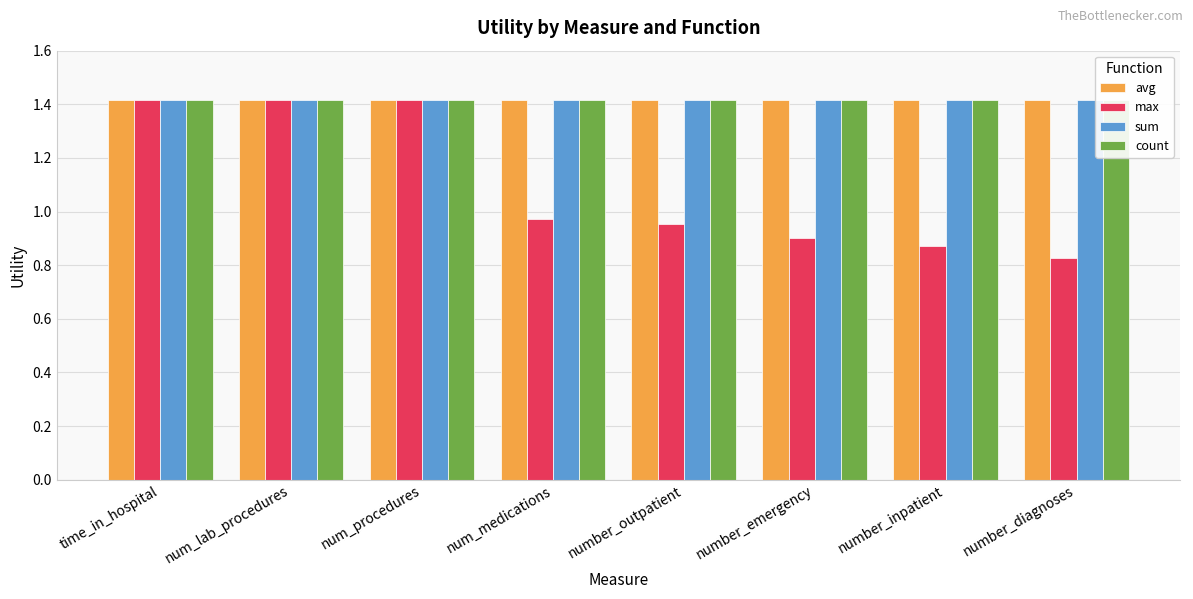

Which category has the highest value across all series?

time_in_hospital